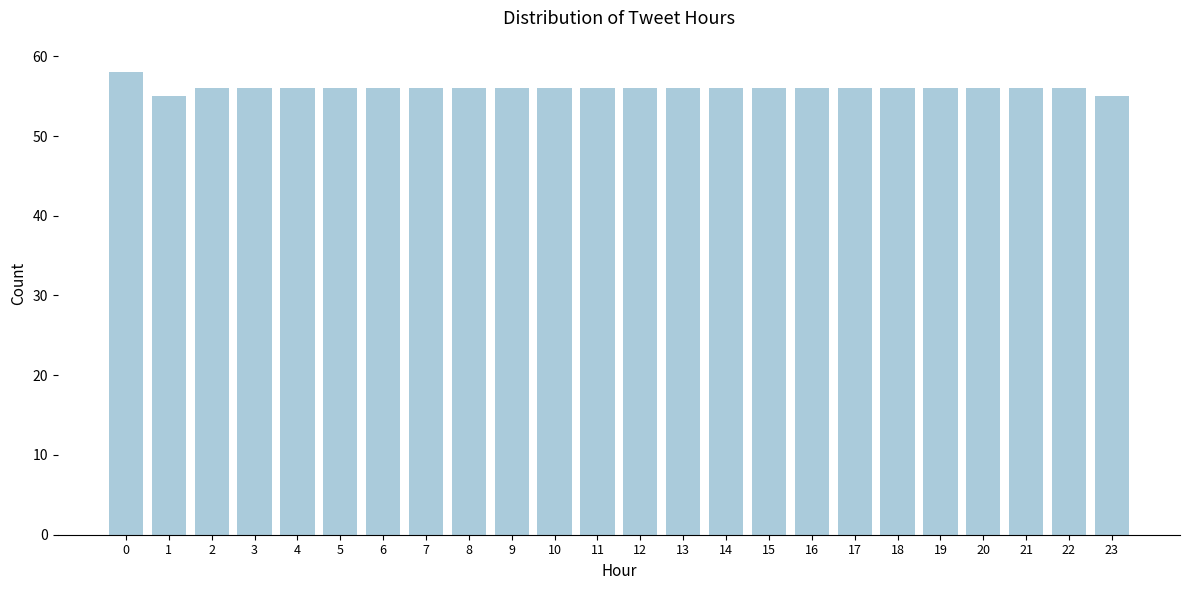

Reading left to right, what are all the values shown in this chart?

0=58	1=55	2=56	3=56	4=56	5=56	6=56	7=56	8=56	9=56	10=56	11=56	12=56	13=56	14=56	15=56	16=56	17=56	18=56	19=56	20=56	21=56	22=56	23=55